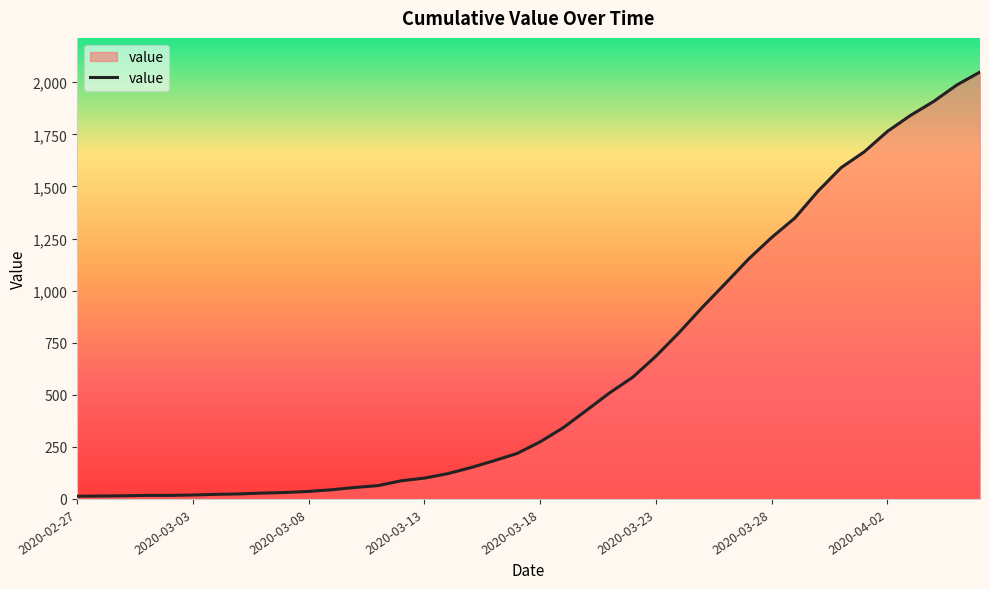

How many lines are shown in the chart?

1